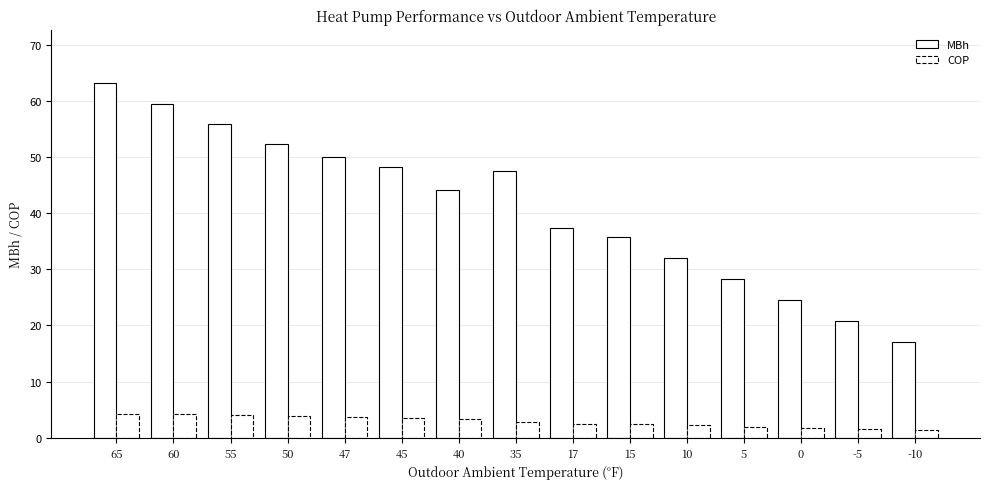

Between 17 and -5, which is larger?

17